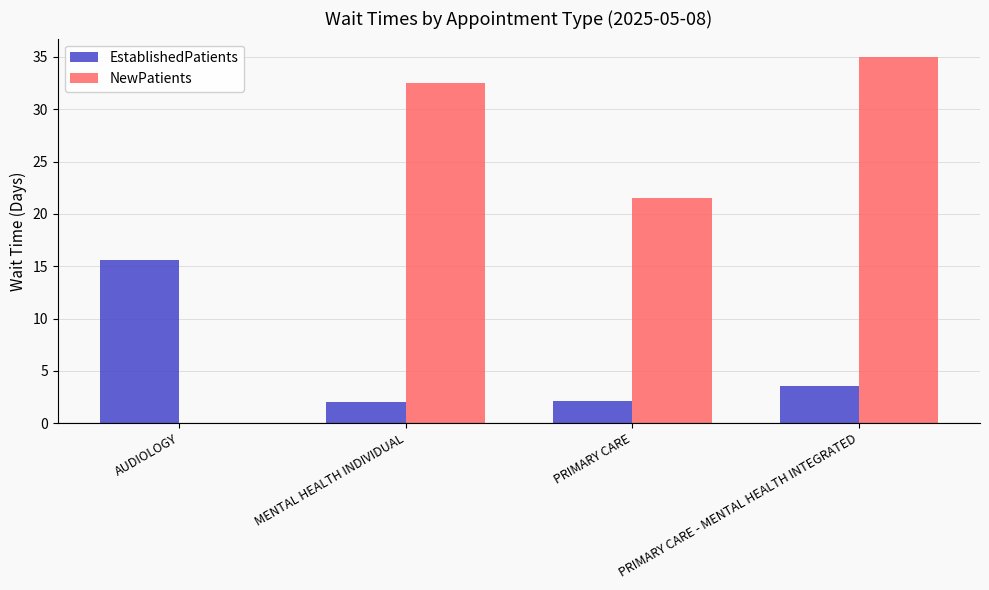

Which series has the largest total across all categories?

NewPatients